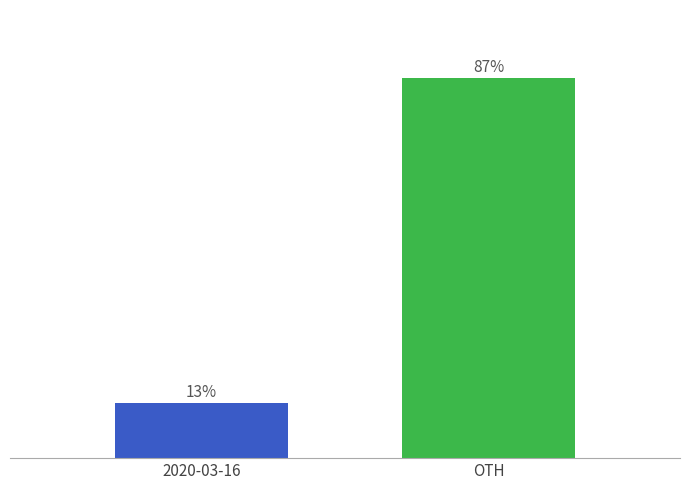

Which label corresponds to the largest value in the chart?

OTH